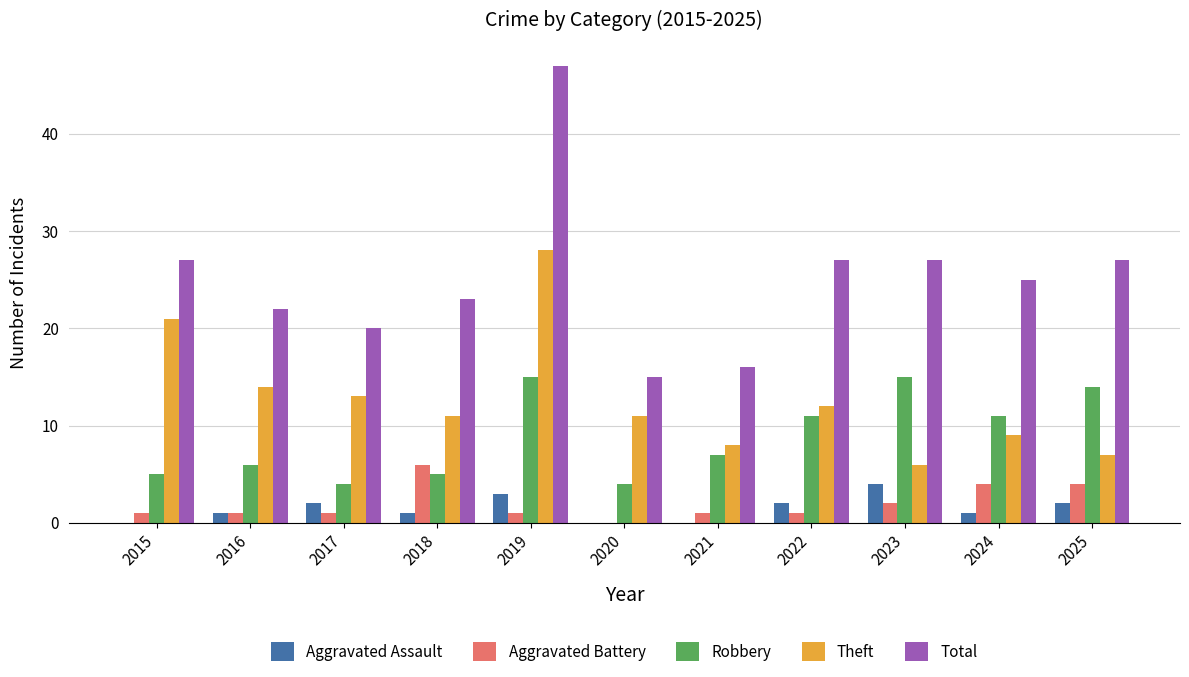

What is the difference between the Total values at 2021 and 2023?

11